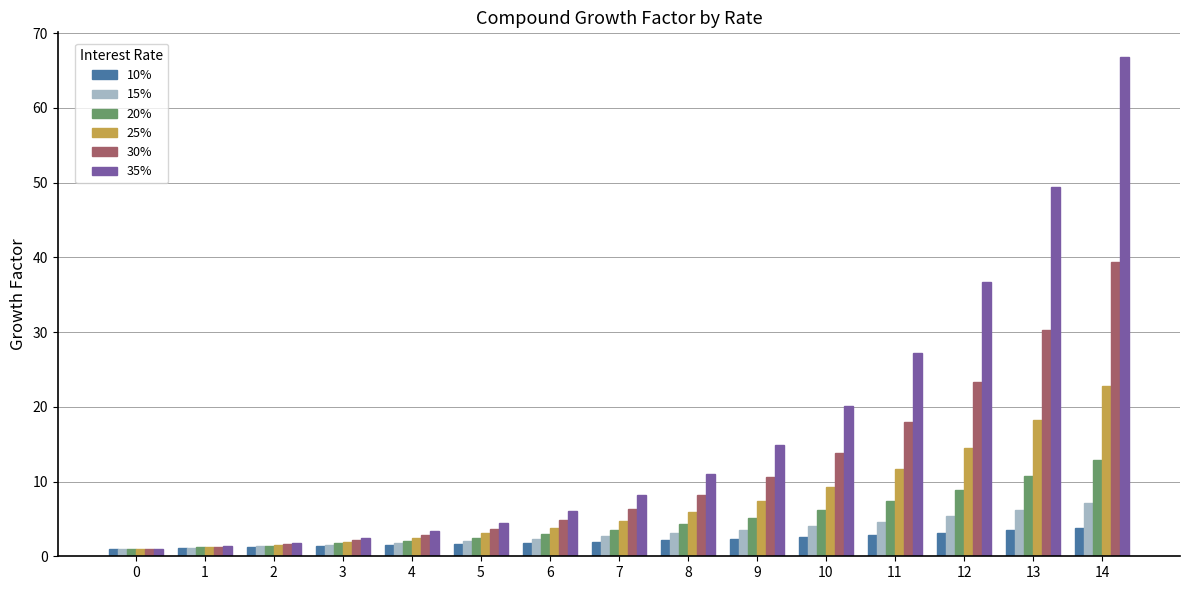

The 20% series shows 3.0 at 6. True or false?

True